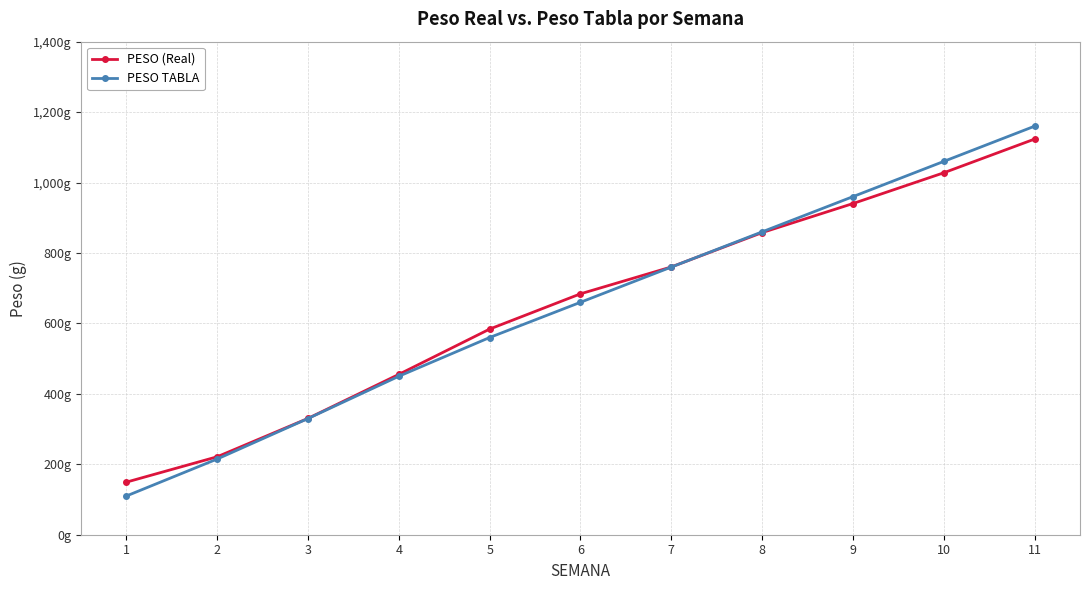

True or false: PESO (Real) has more than 1 interior local peaks.

False